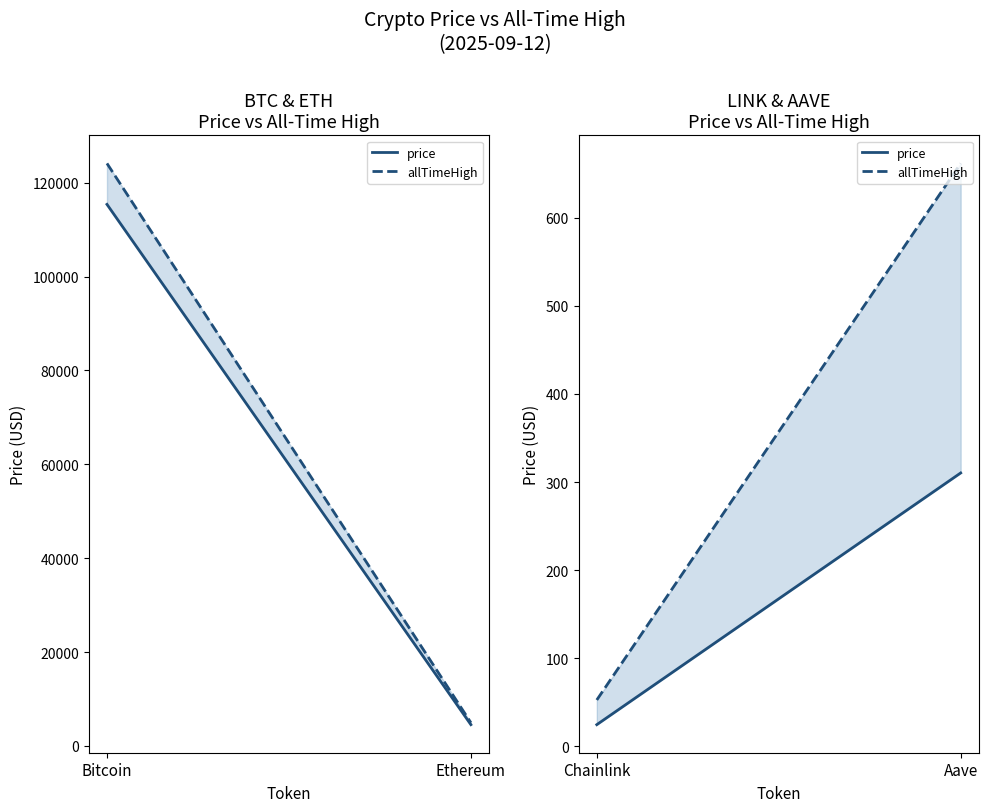

What is the average value of the allTimeHigh series?

357.2